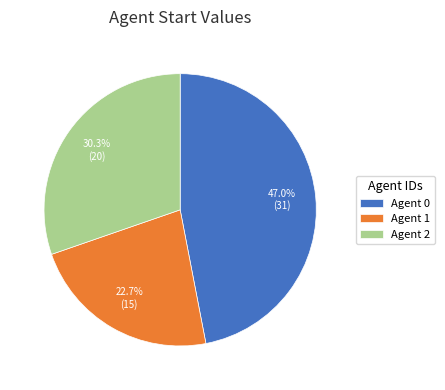

Combined, do Agent 0 and Agent 2 account for over 50%?

Yes